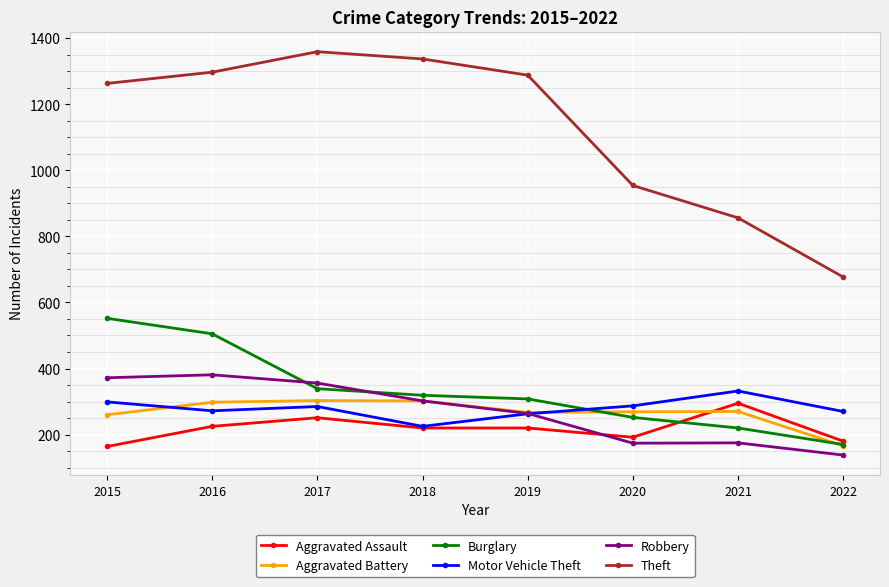

What is the difference between the maximum and minimum values in the Theft series?

682